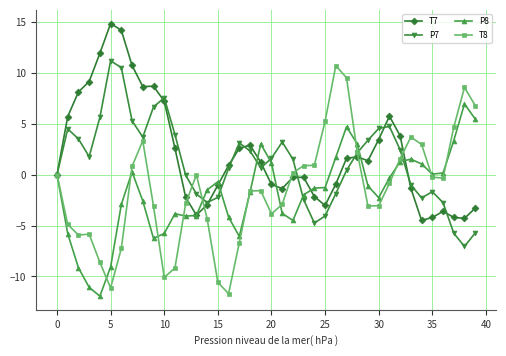

How many lines are shown in the chart?

4